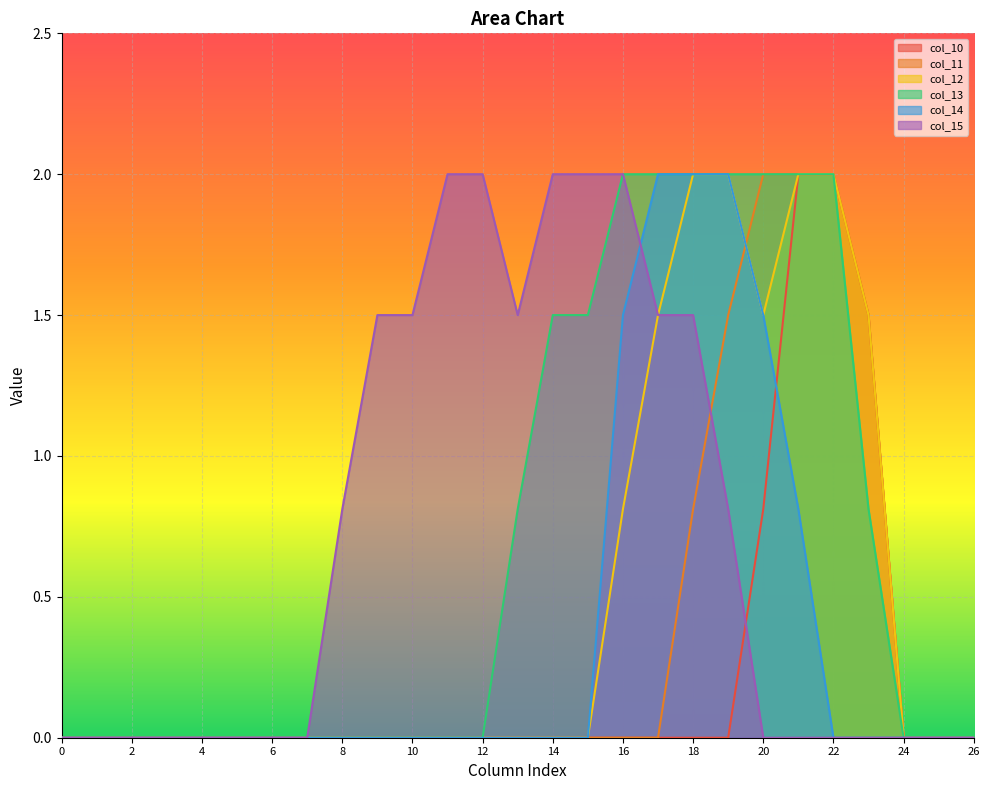

Which series has the largest range (max minus min)?

col_10